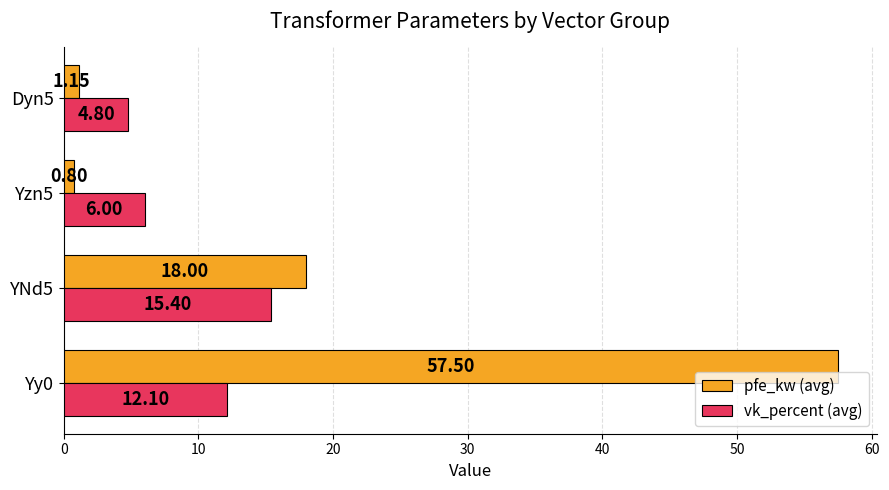

What is the difference between the second highest and second lowest values in the vk_percent (avg) series?

6.1